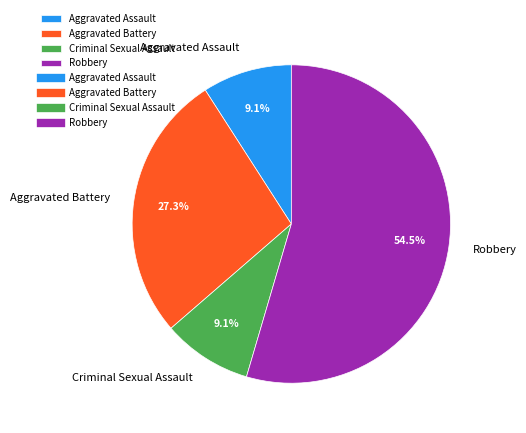

Approximately how many times larger is the value at Aggravated Assault compared to Criminal Sexual Assault?

1.0